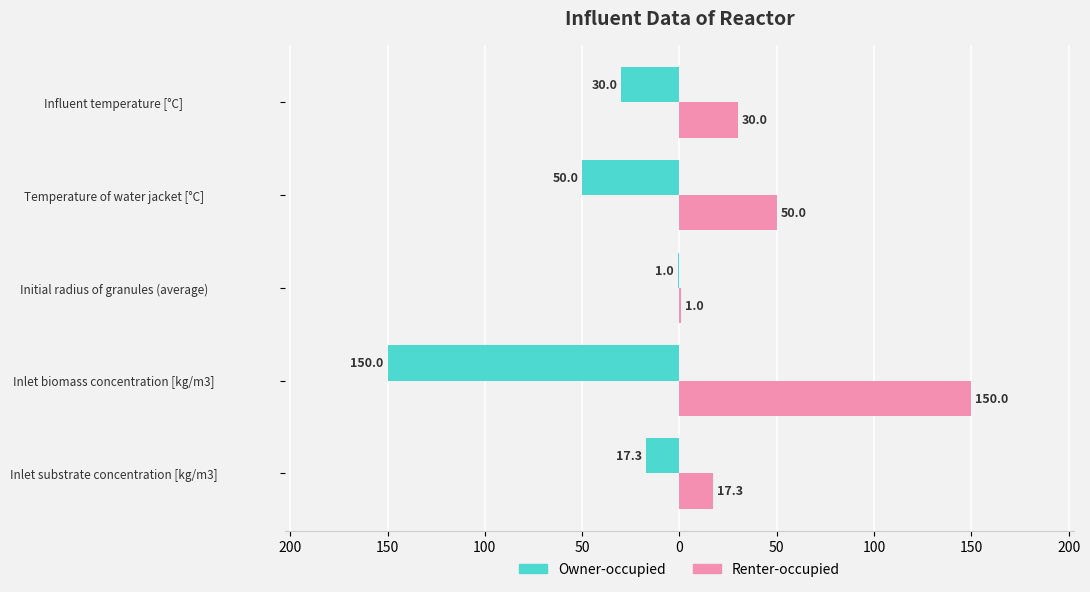

What are all the series names shown in the legend?

Owner-occupied, Renter-occupied